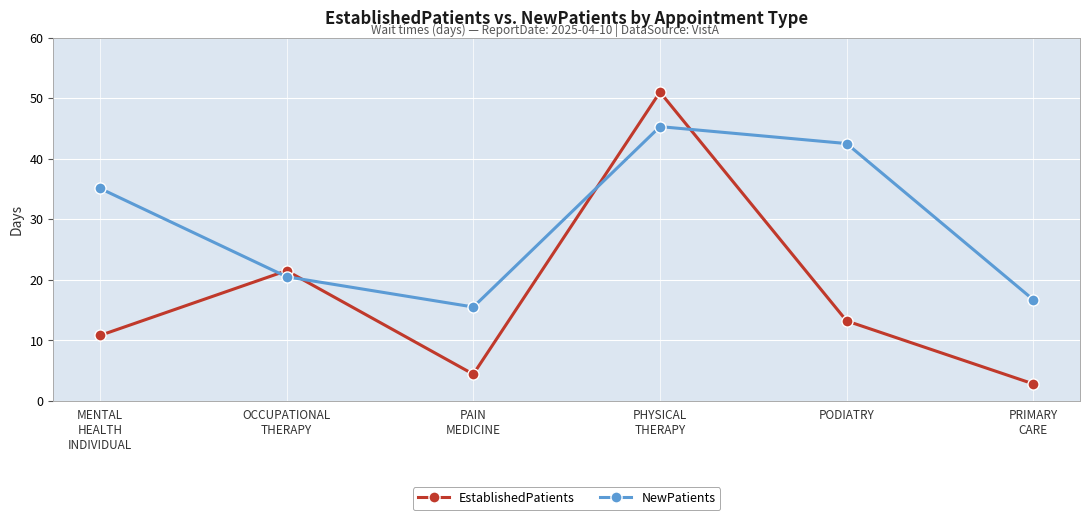

What is the difference between the highest and lowest values at PRIMARY
CARE?

13.9